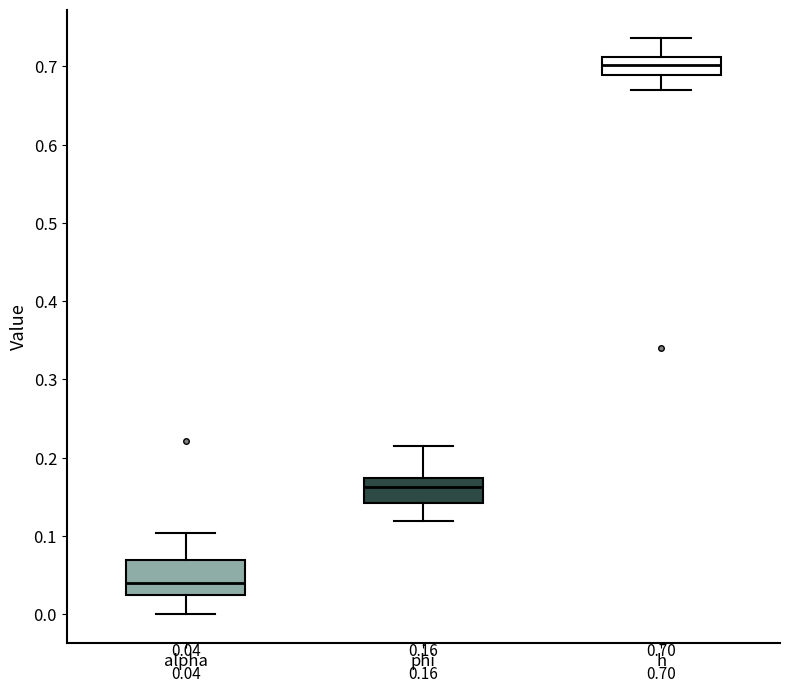

Which box's median line is the highest?

h